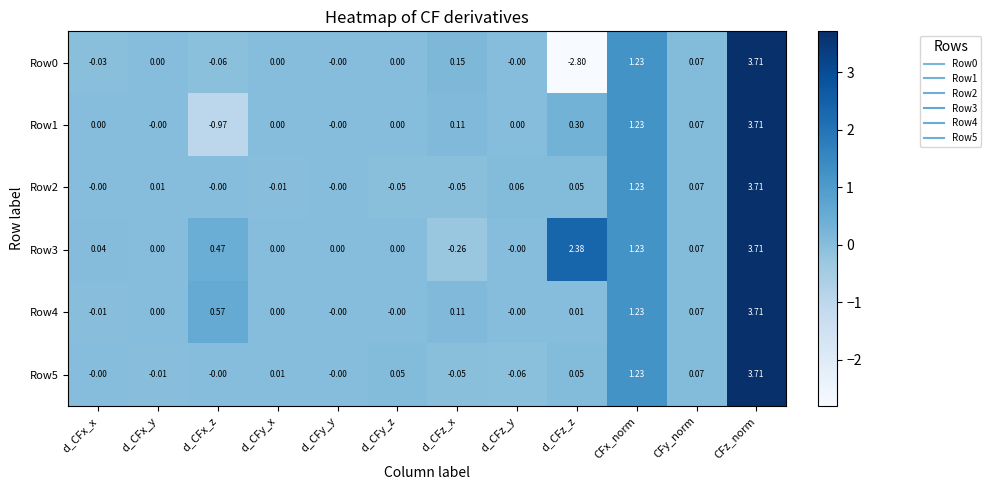

Where is Row1 nearest to the value 1?

CFx_norm